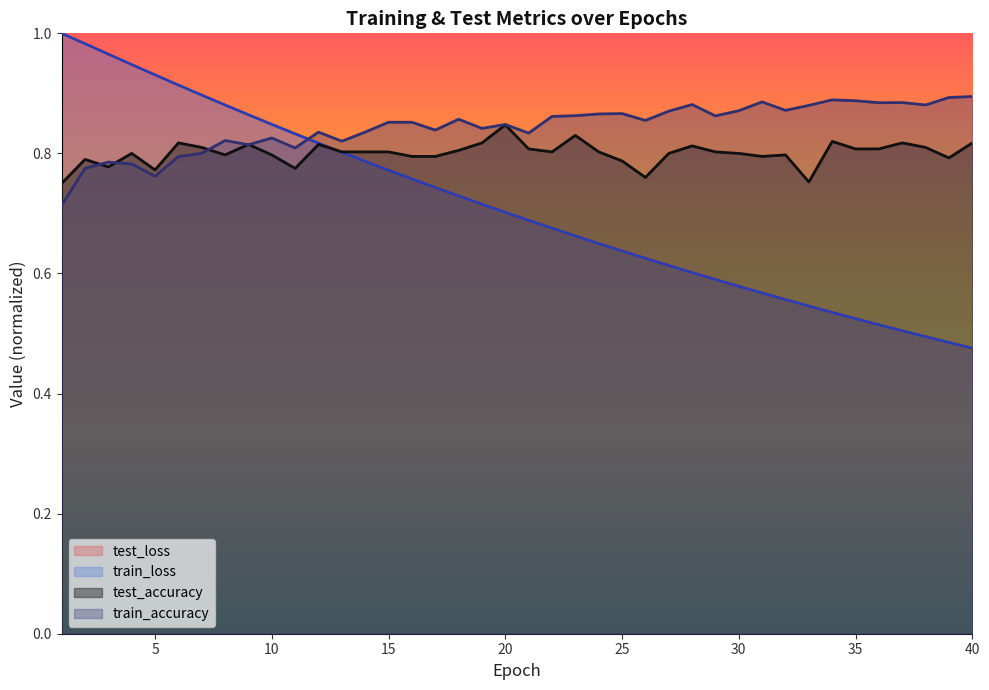

True or false: train_loss has a value of 0.7 at 19.

True